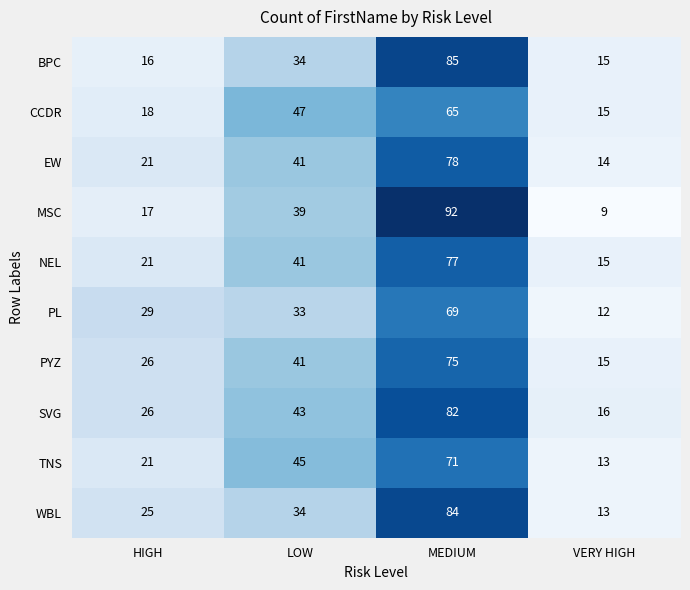

What is the approximate value of WBL at LOW, to the nearest 10?

30